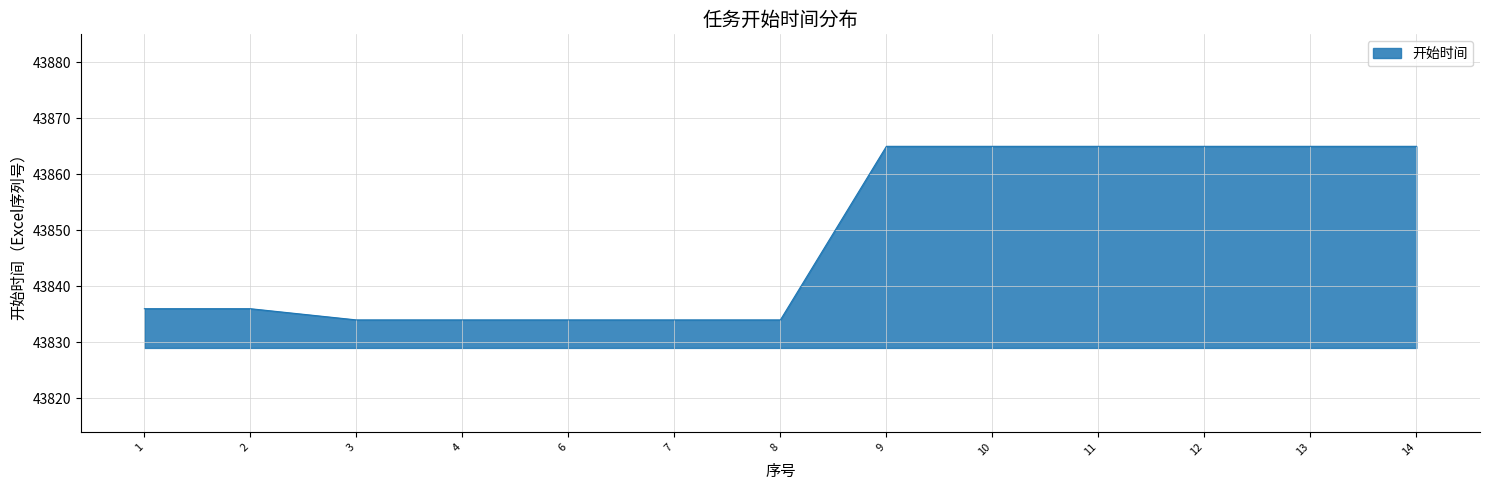

The value at 8 is 43834. True or false?

True